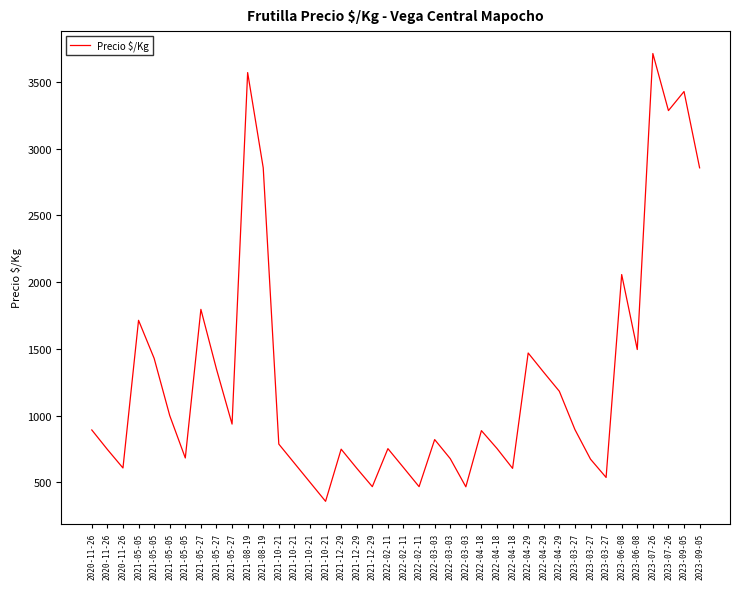

How many lines are shown in the chart?

1